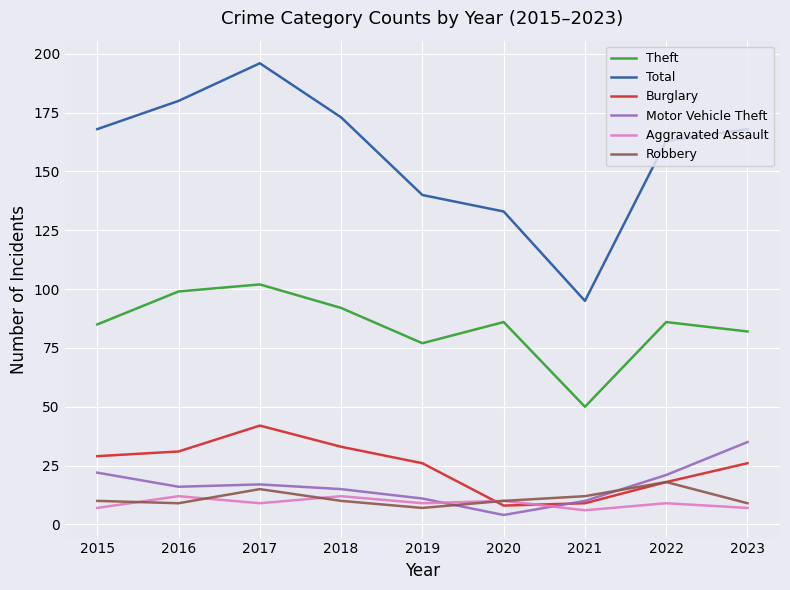

The Theft series shows 92 at 2018. True or false?

True